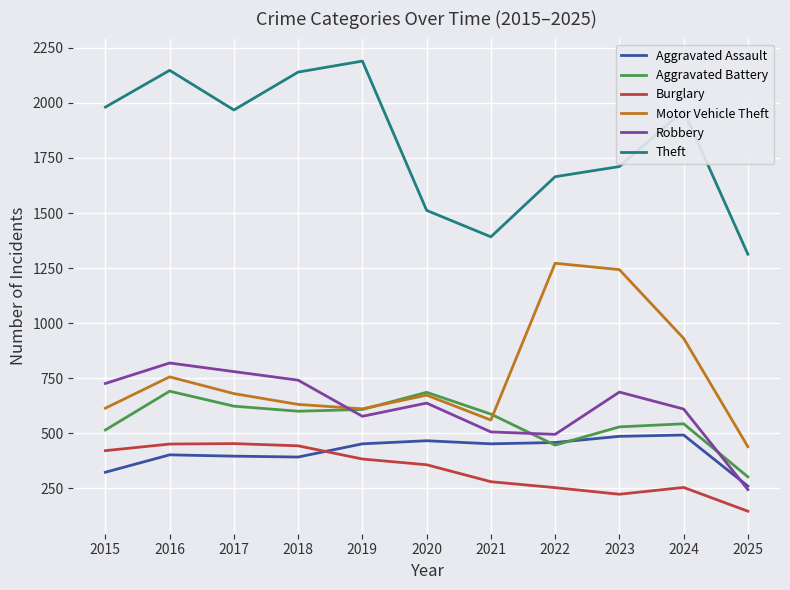

What is the difference between the second highest and minimum values in the Theft series?

835